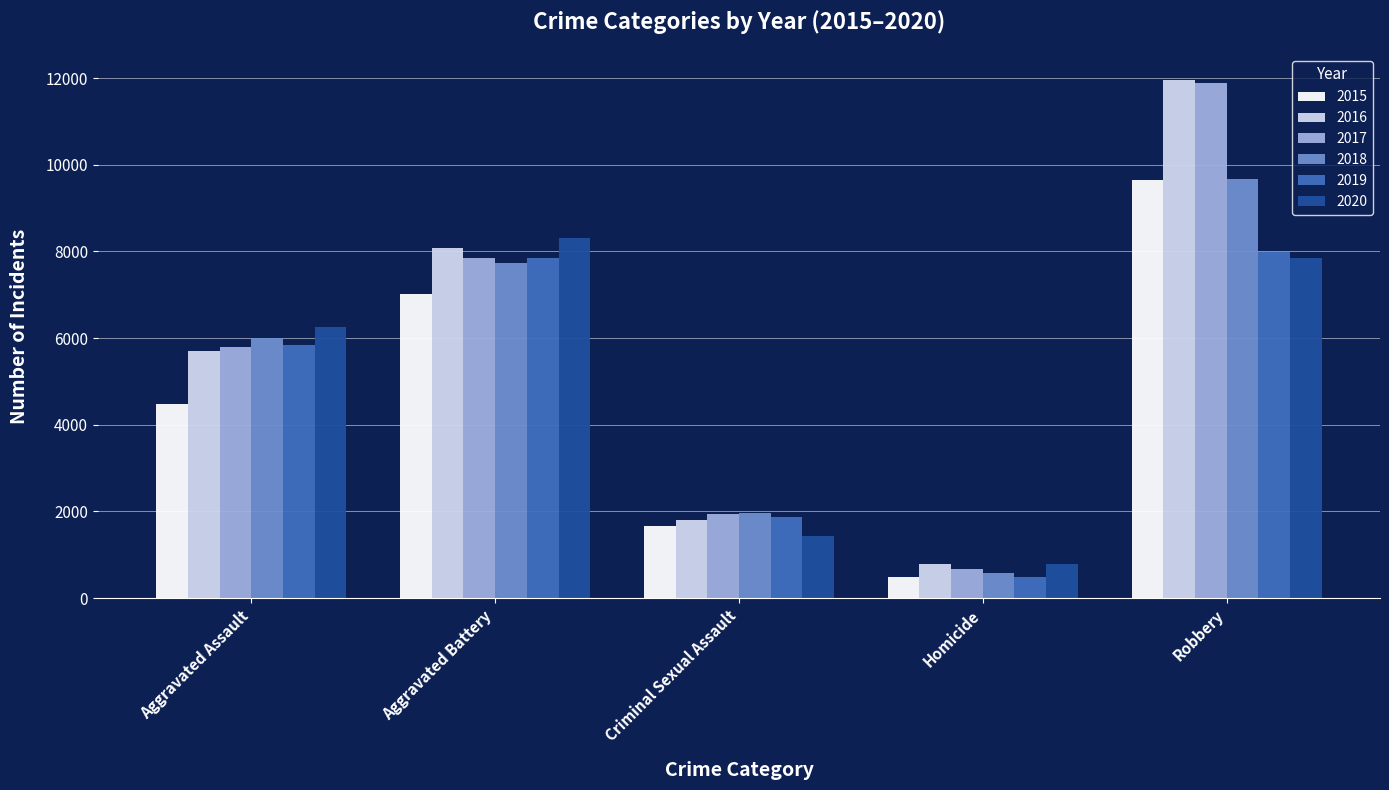

What are all the series names shown in the legend?

2015, 2016, 2017, 2018, 2019, 2020